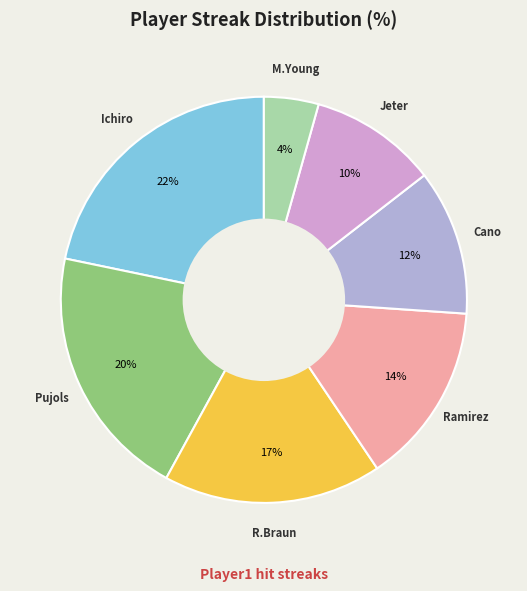

How many slices are in this pie chart?

7